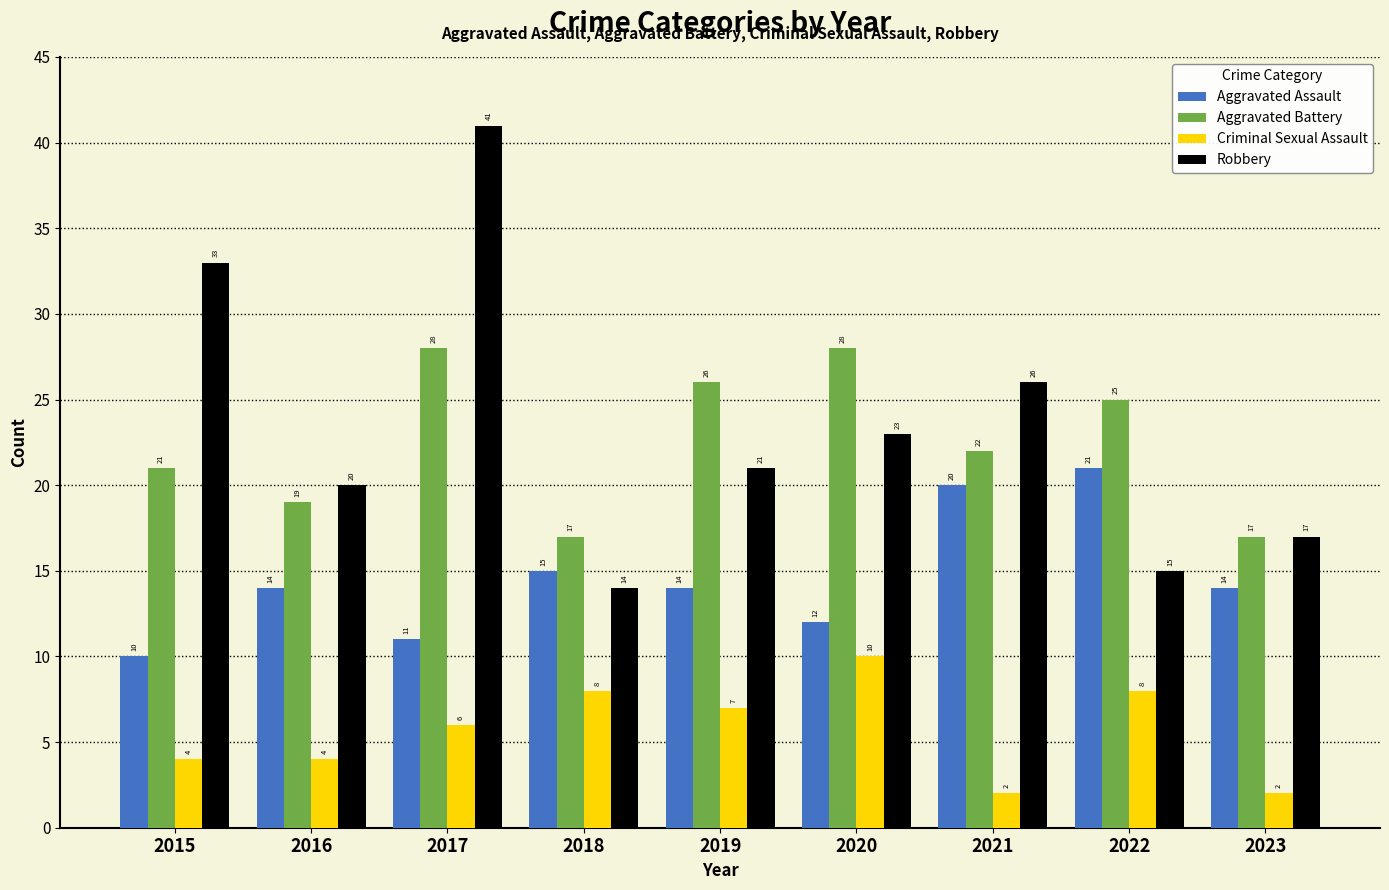

What is the lowest value of the Aggravated Assault series?

10